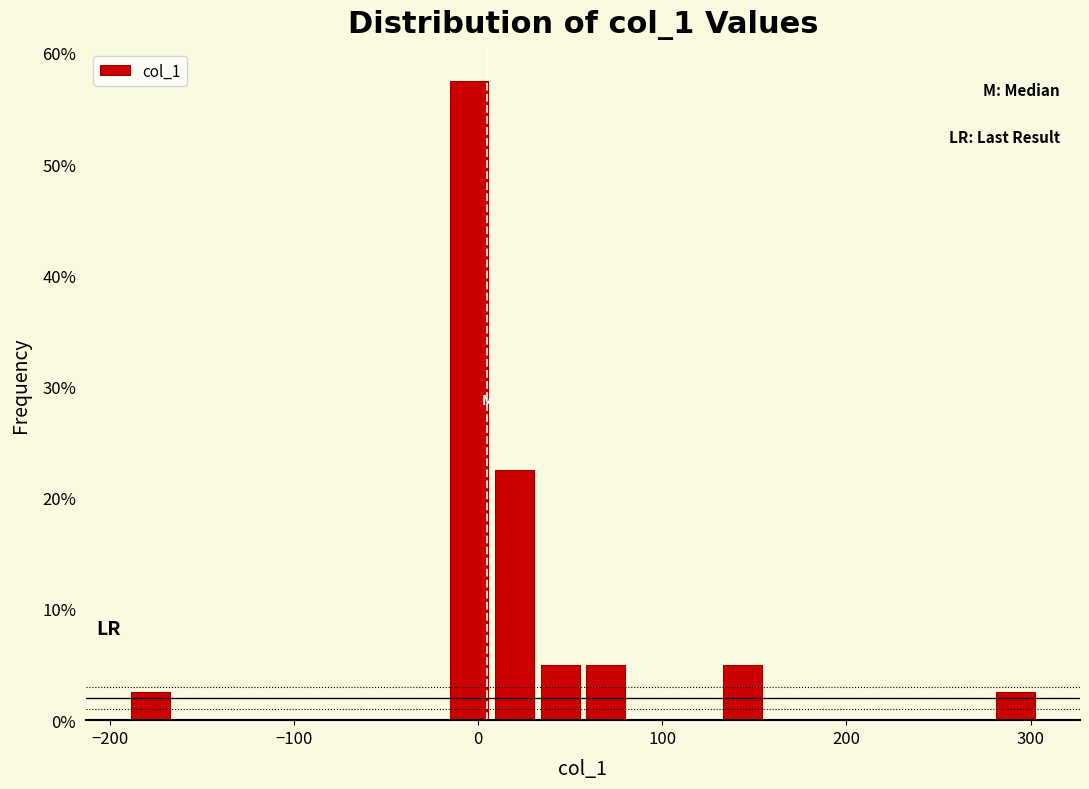

Read against the x-axis, roughly where is the centre of the tallest bar?

0